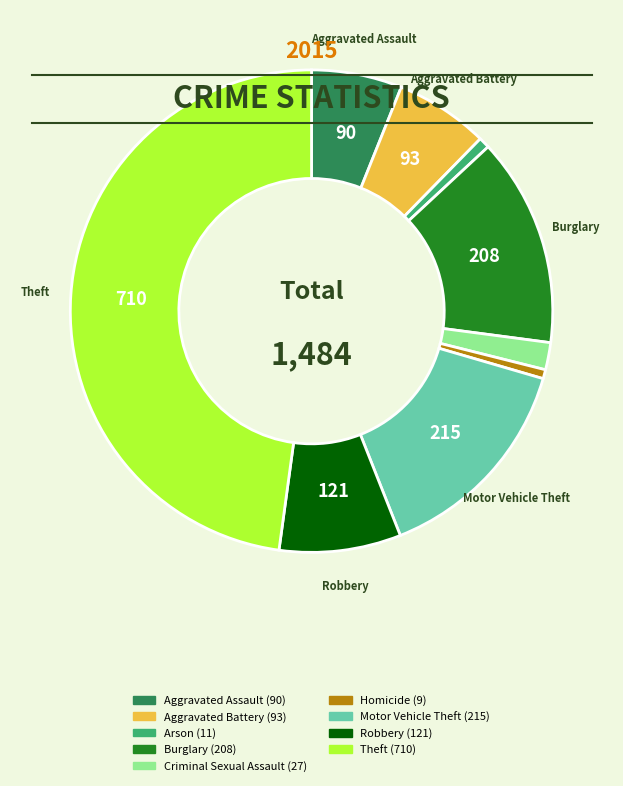

How many slices are in this pie chart?

9